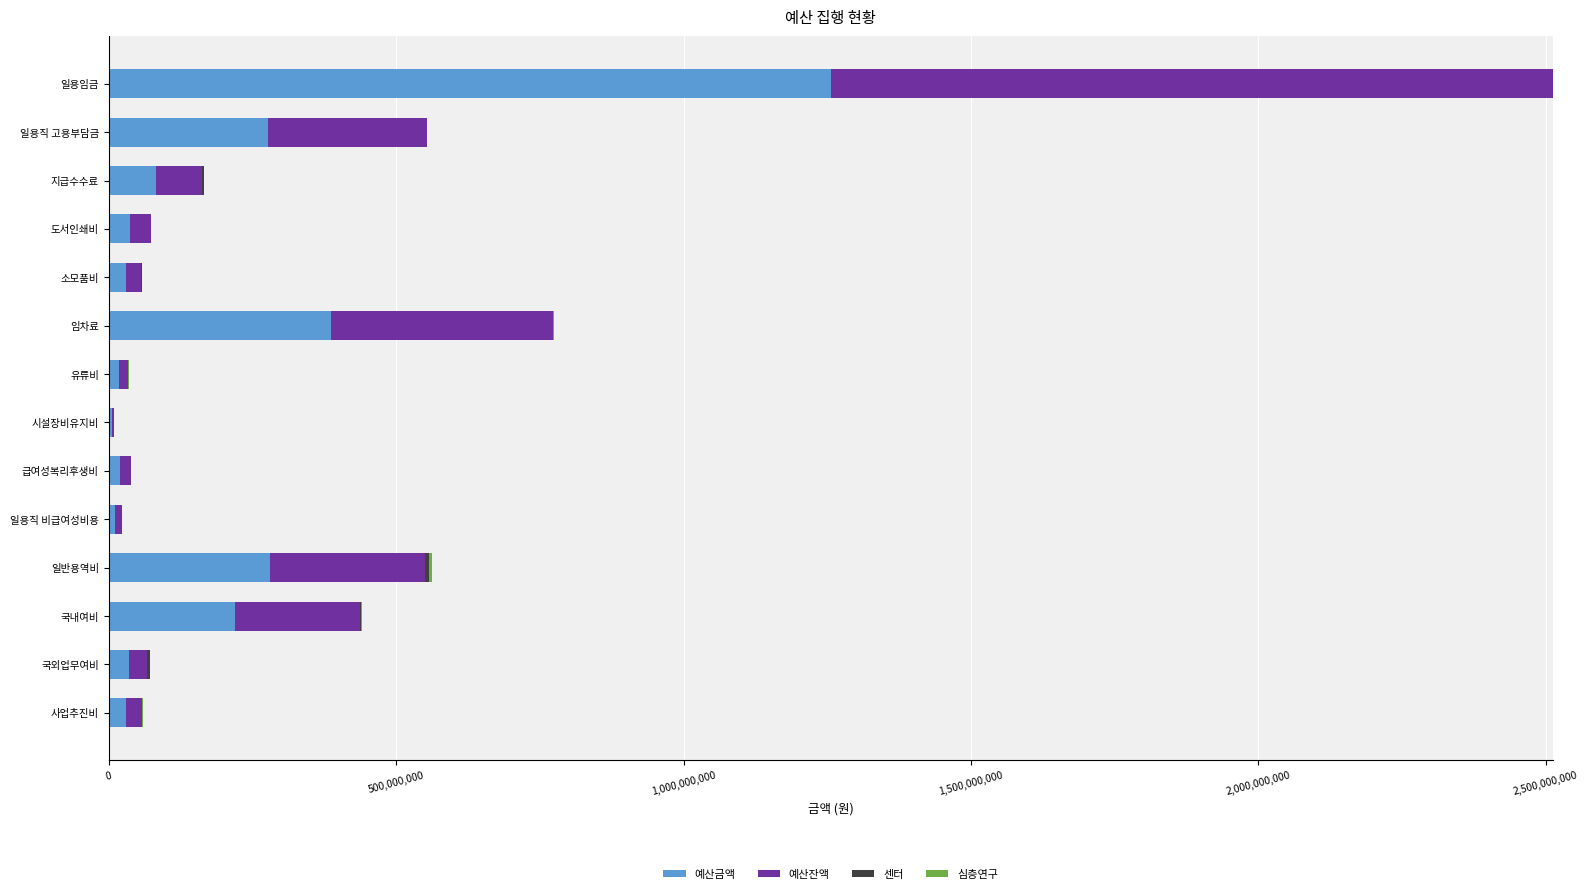

What is the sum of all 예산금액 values?

2689439962